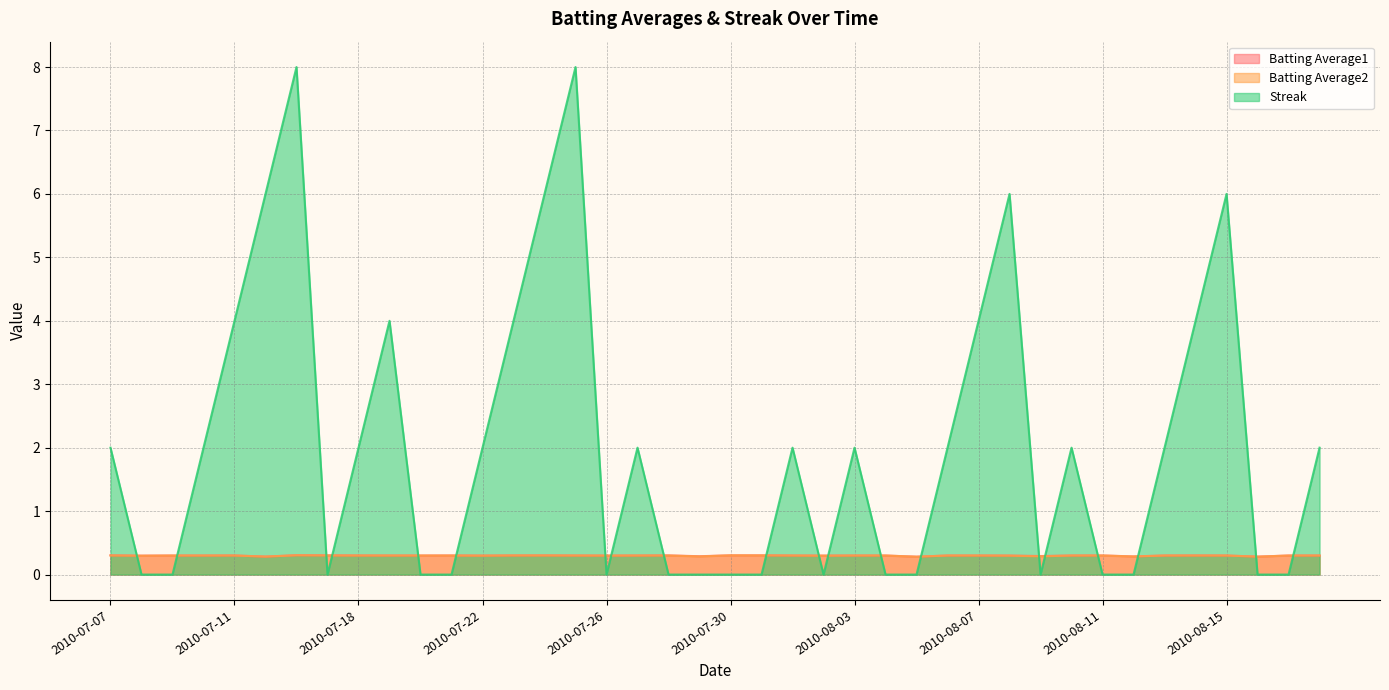

How many data points in Streak are less than 2?

18